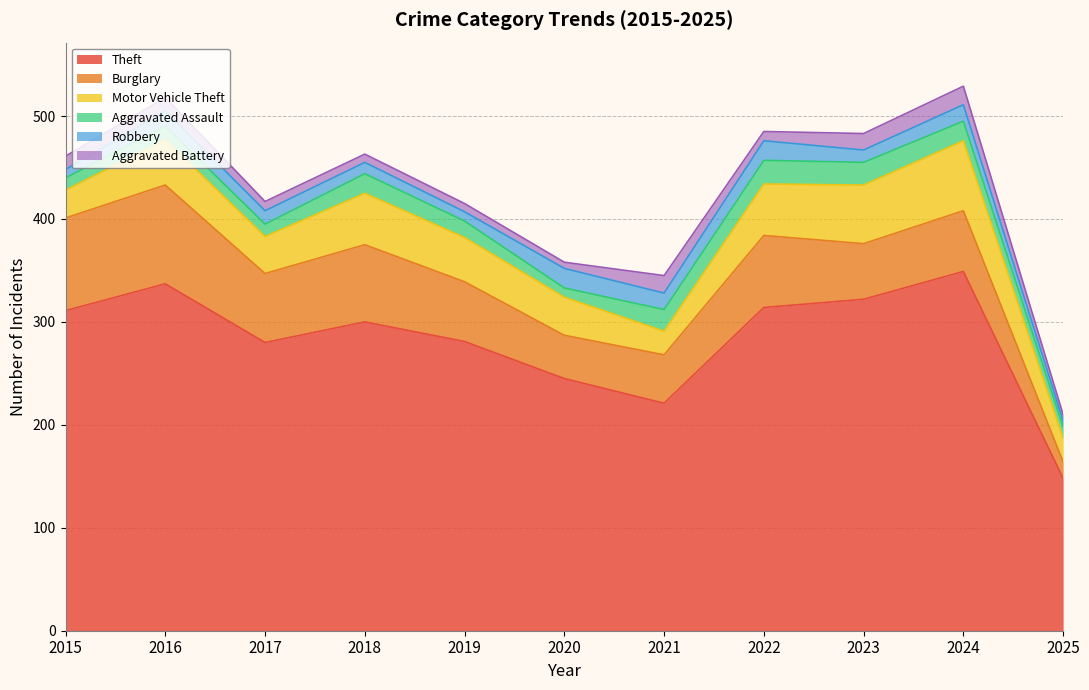

How many data points in Aggravated Battery are less than 9?

4